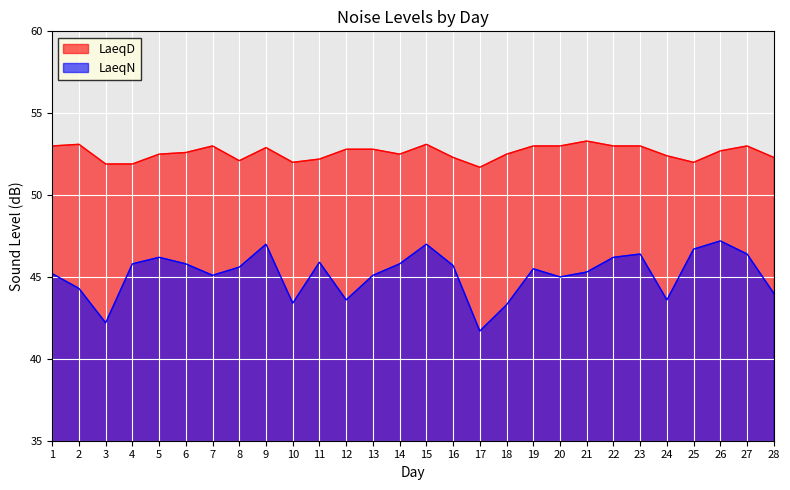

Is it true that LaeqD equals 52.3 at 16?

True